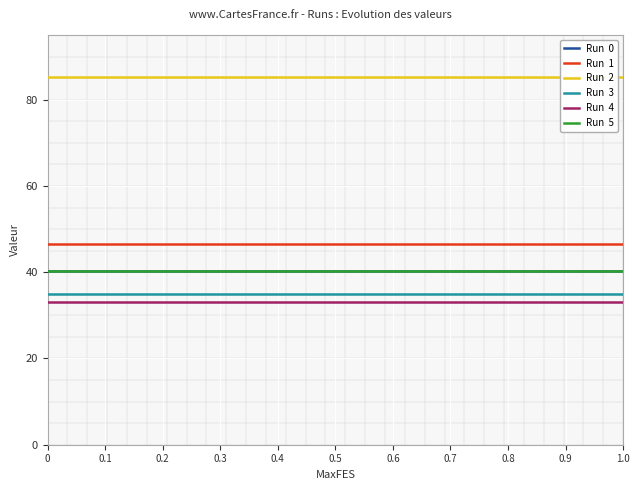

Read the Run  5 value at 0.6.

40.3